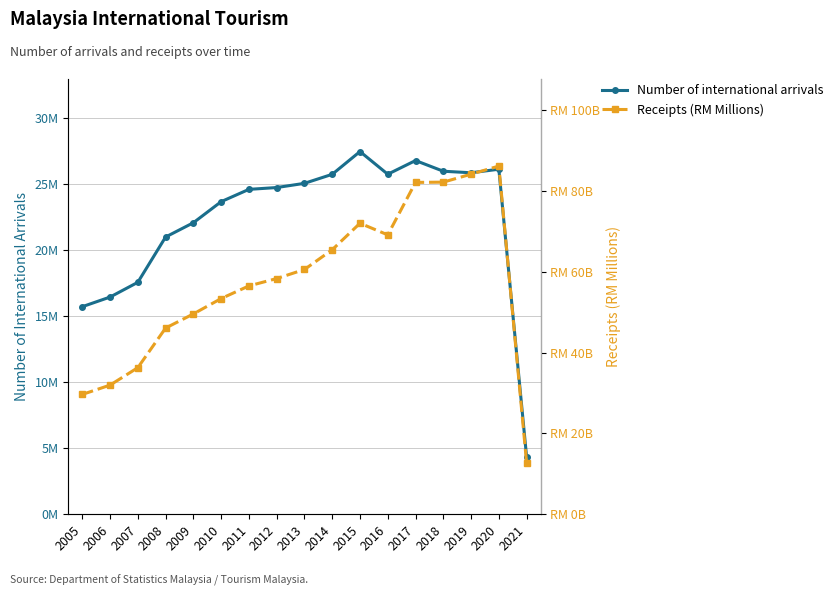

What is the approximate value of Receipts (RM Millions) at 2016?

69119.6